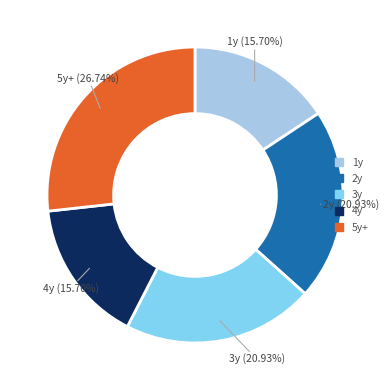

Is there any slice that represents more than half of the pie?

No